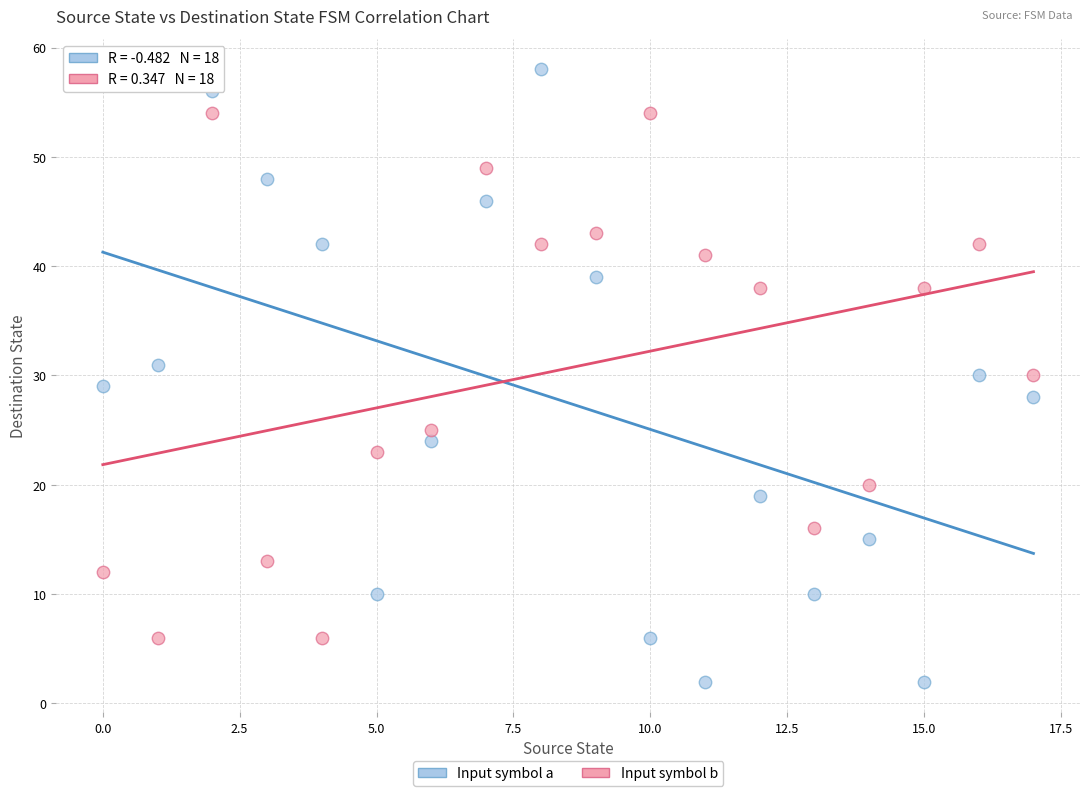

Which series has the widest spread of Y values?

Input symbol a